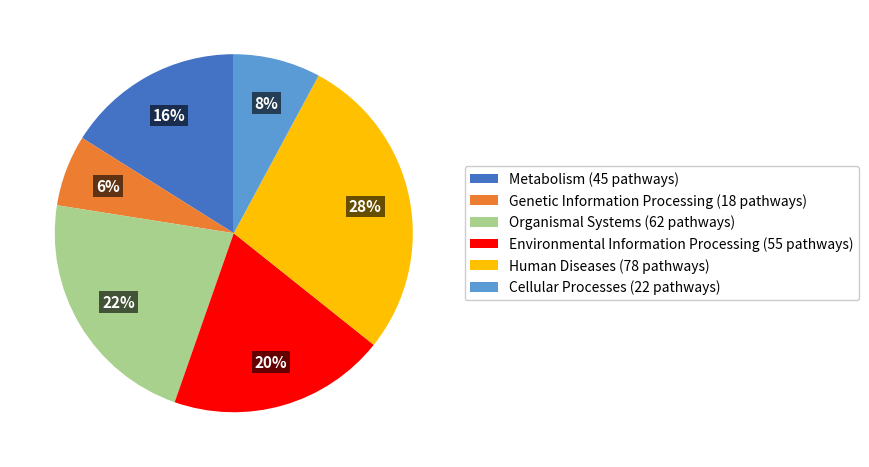

Do Cellular Processes and Environmental Information Processing together represent more than half of the pie?

No